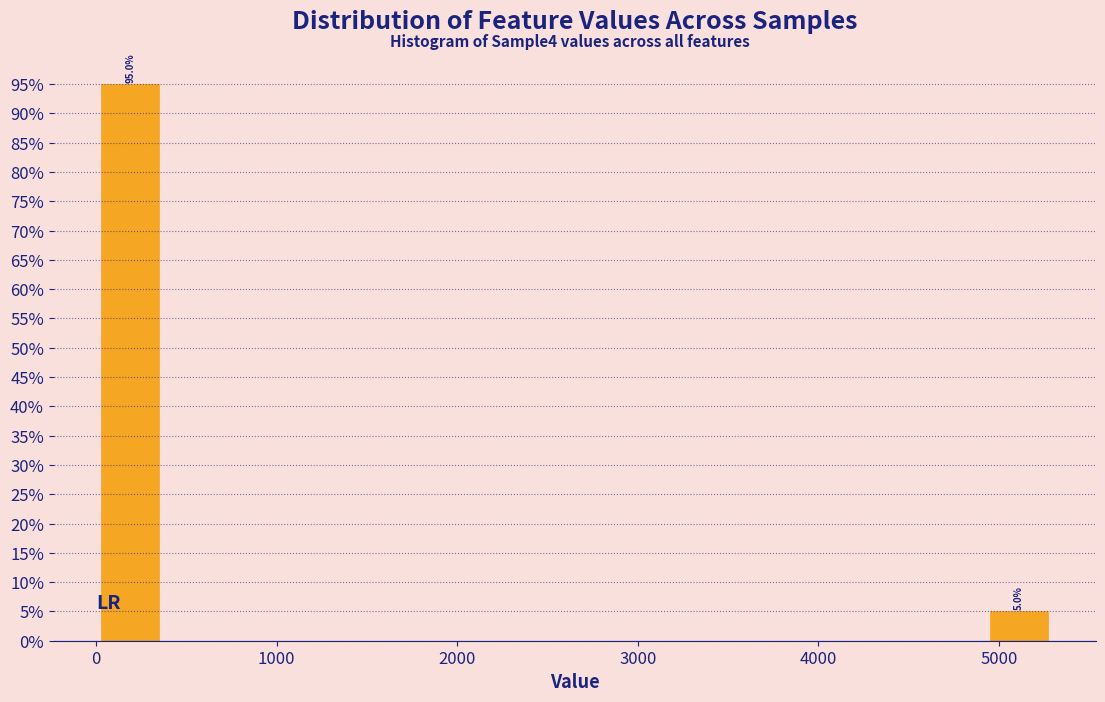

Around what value on the x-axis is the tallest bar? Give the approximate position of its centre, as read against the axis.

200